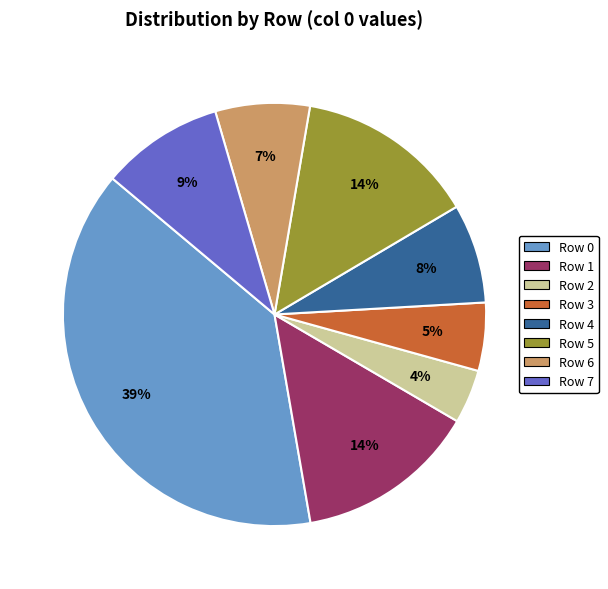

Is there any slice that represents more than half of the pie?

No